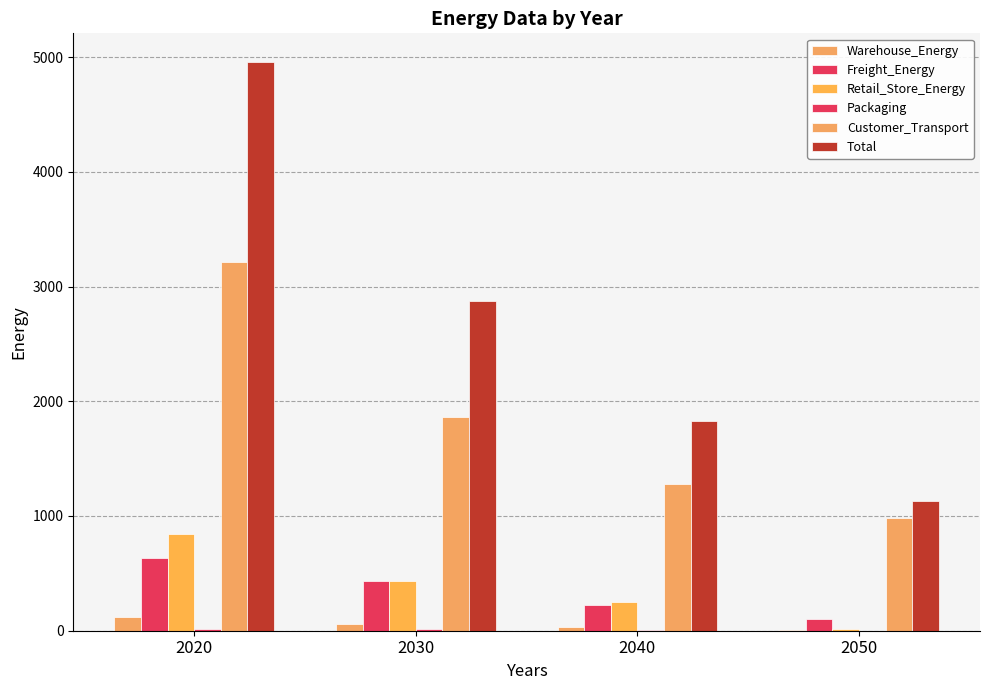

How many series are shown in this chart?

6